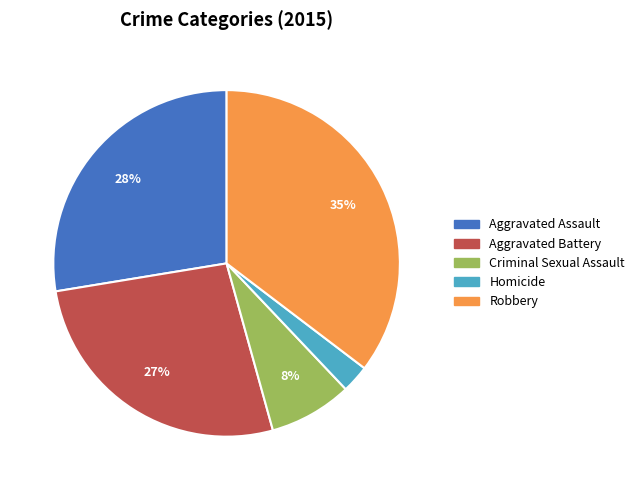

What is the ratio of the value at Aggravated Assault to the value at Robbery?

0.8